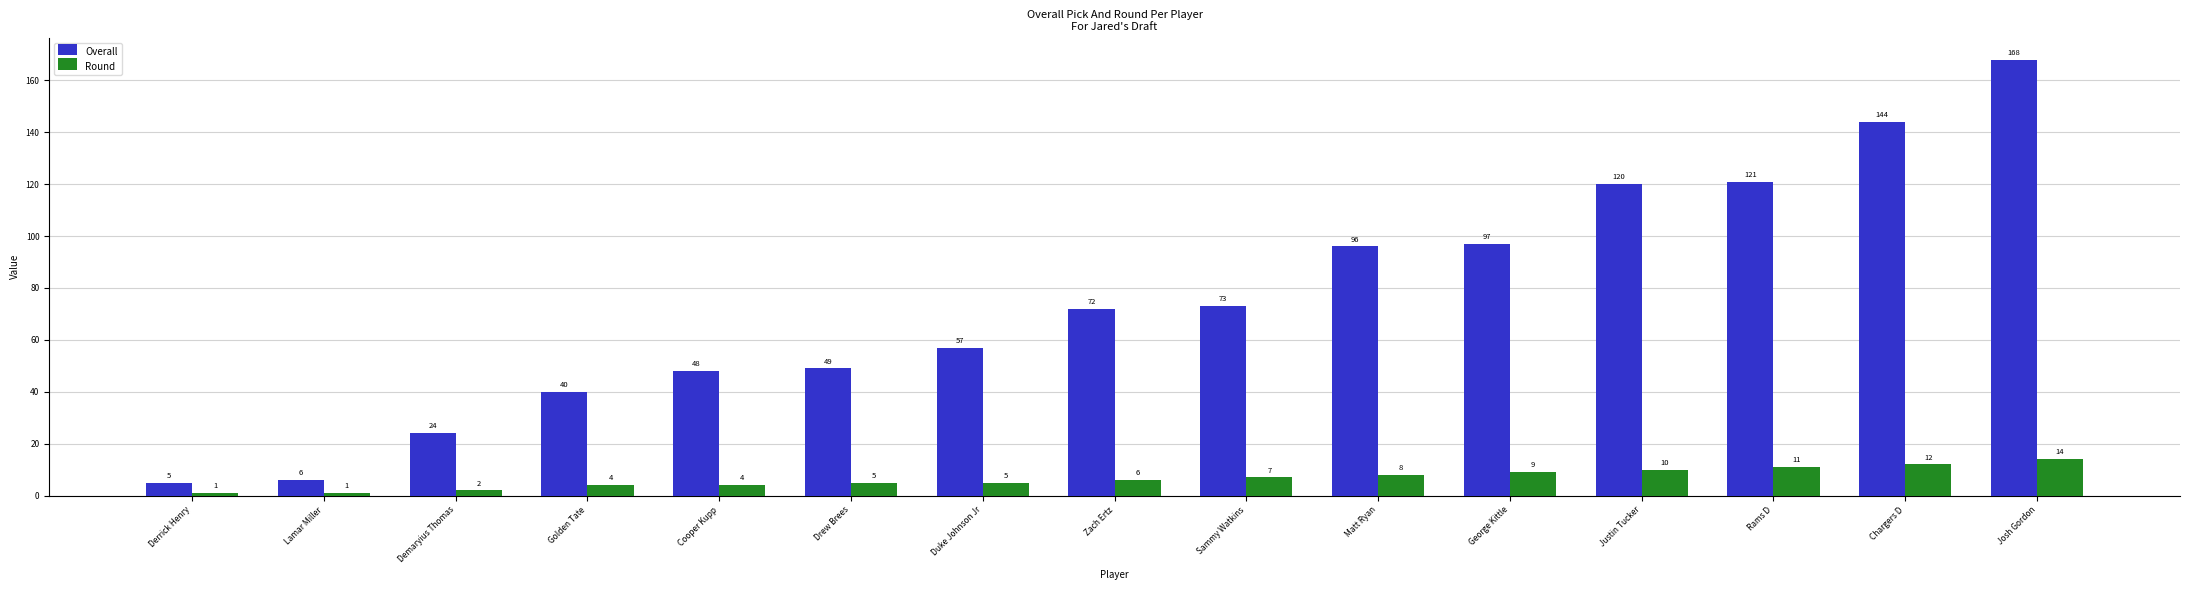

The value of Overall at Rams D is 121. True or false?

True